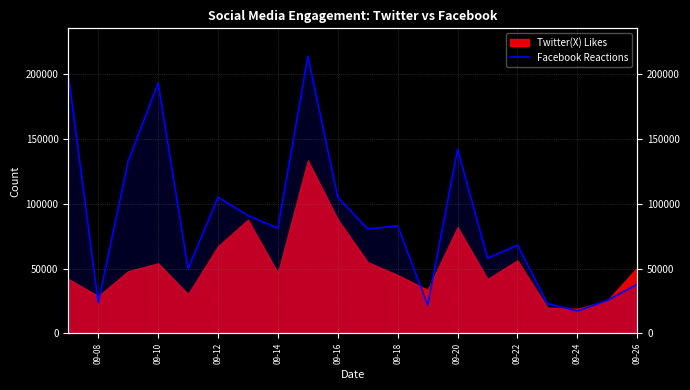

What is the smallest value displayed?

17300